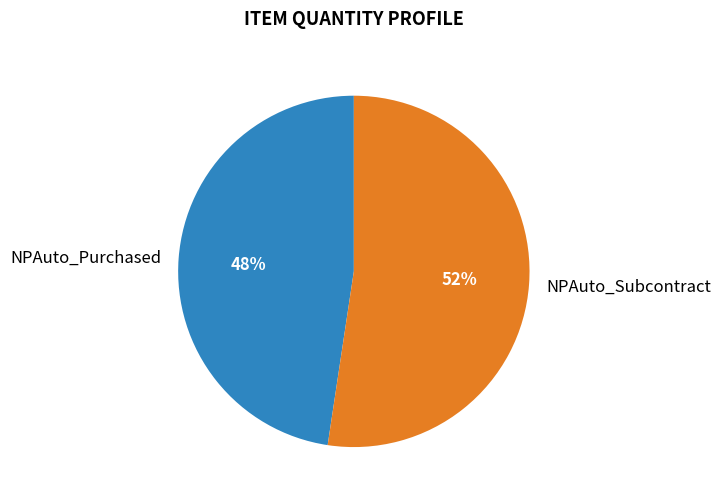

Do NPAuto_Purchased and NPAuto_Subcontract together represent more than half of the pie?

Yes